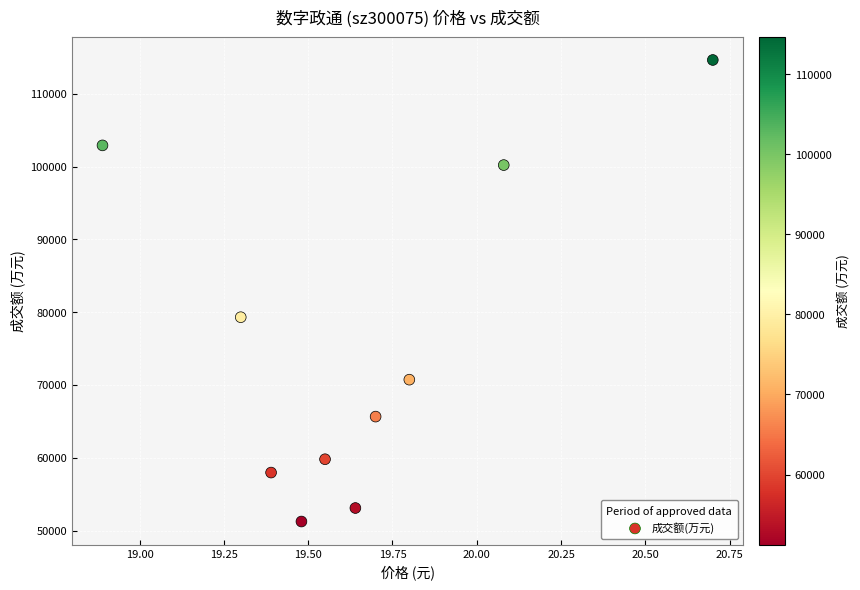

What Y value in the scatter plot is closest to 82950?

79314